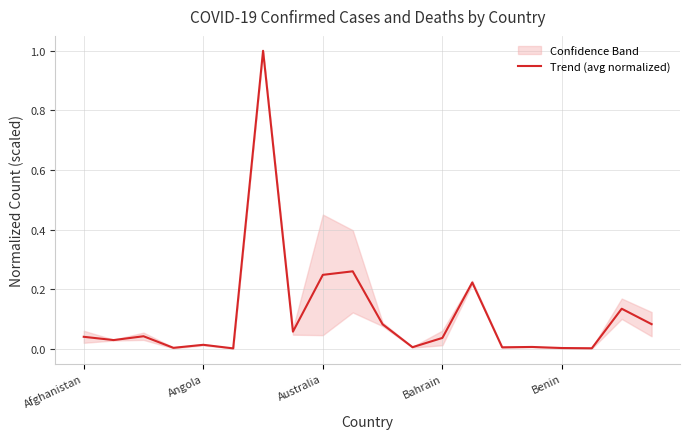

What is the maximum value for Trend (avg normalized)?

1.0